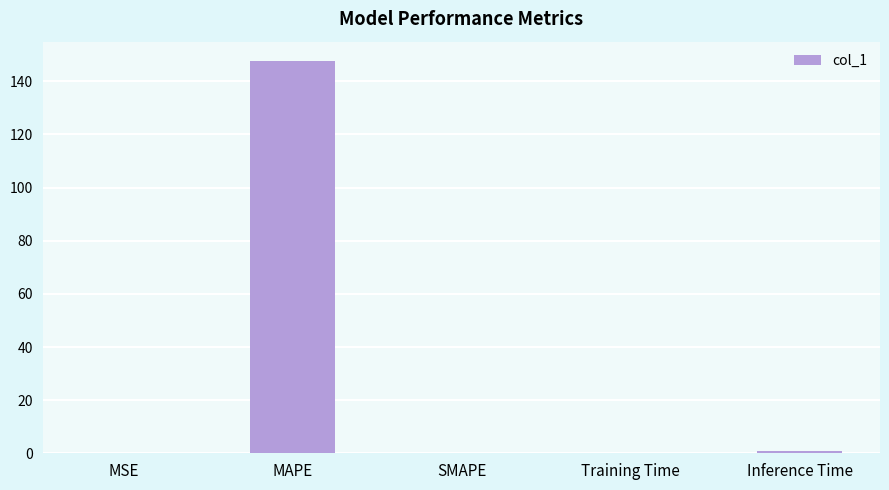

Which label corresponds to the largest value in the chart?

MAPE